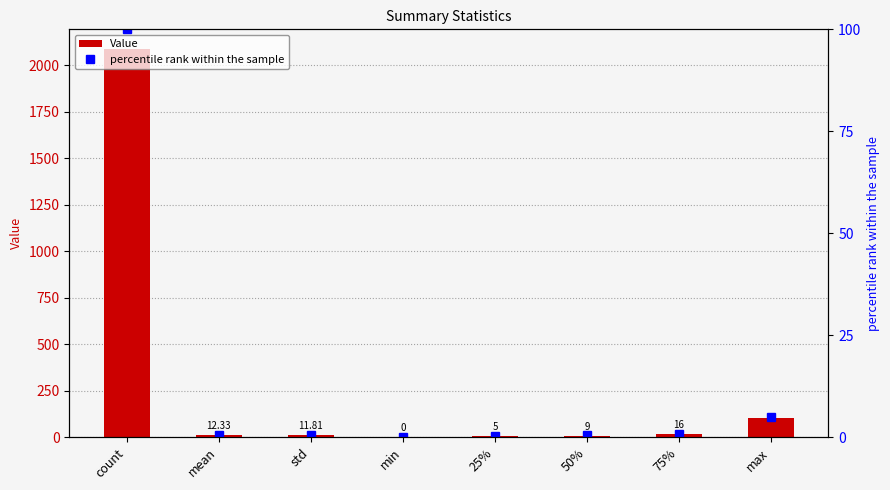

What is the total value across all series at std?

12.4